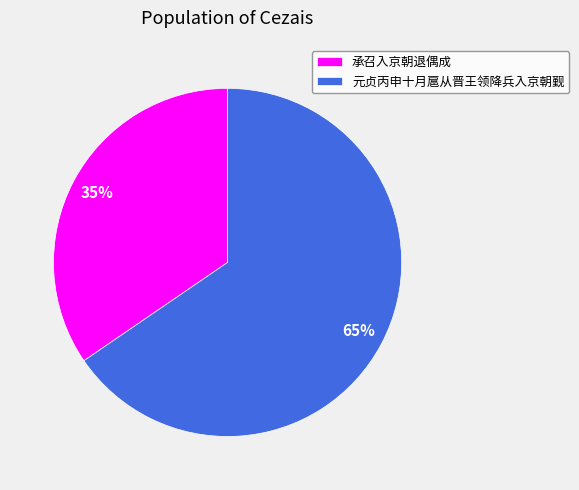

Which slice represents more than half of the pie?

元贞丙申十月扈从晋王领降兵入京朝觐